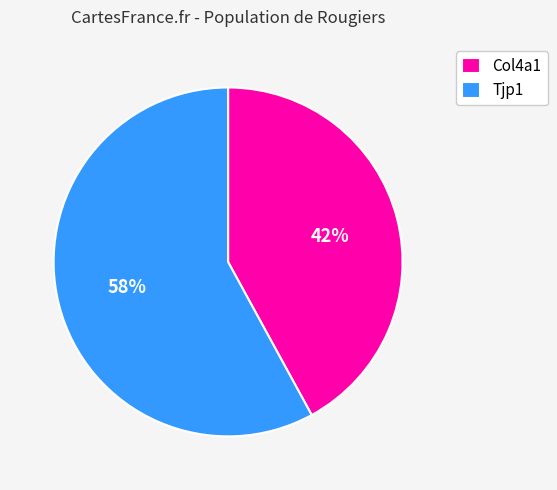

Is there any slice that represents more than half of the pie?

Yes